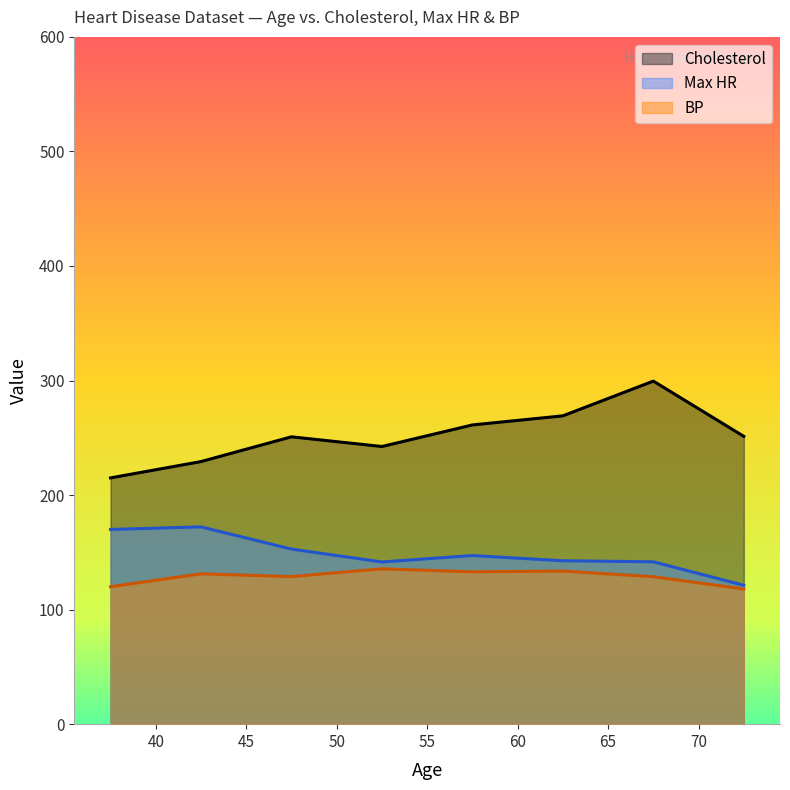

What is the minimum value shown in the chart?

118.0